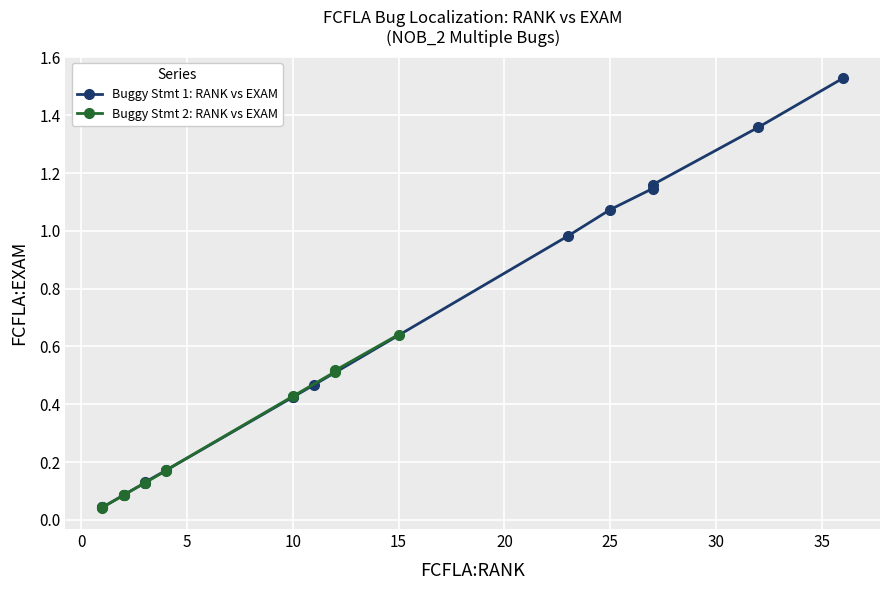

The value of Buggy Stmt 1: RANK vs EXAM at −5 is 0.1. True or false?

False